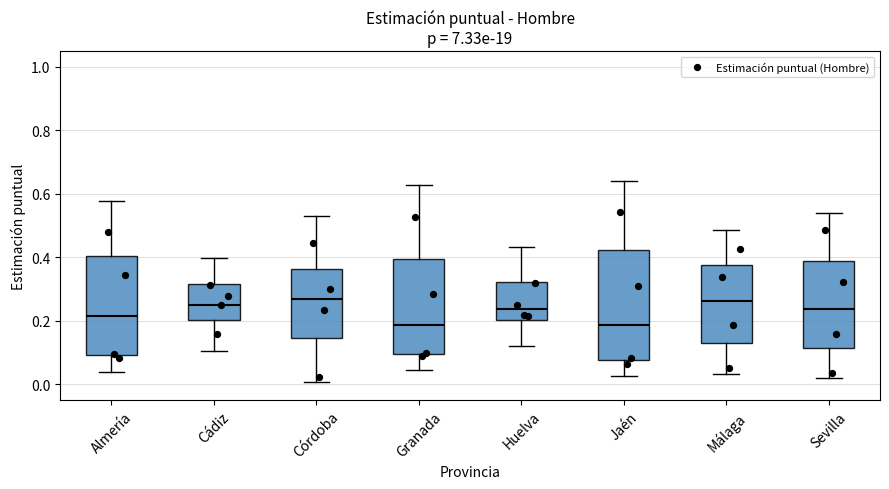

Comparing the boxes themselves (not the whiskers), which one is the tallest?

Jaén